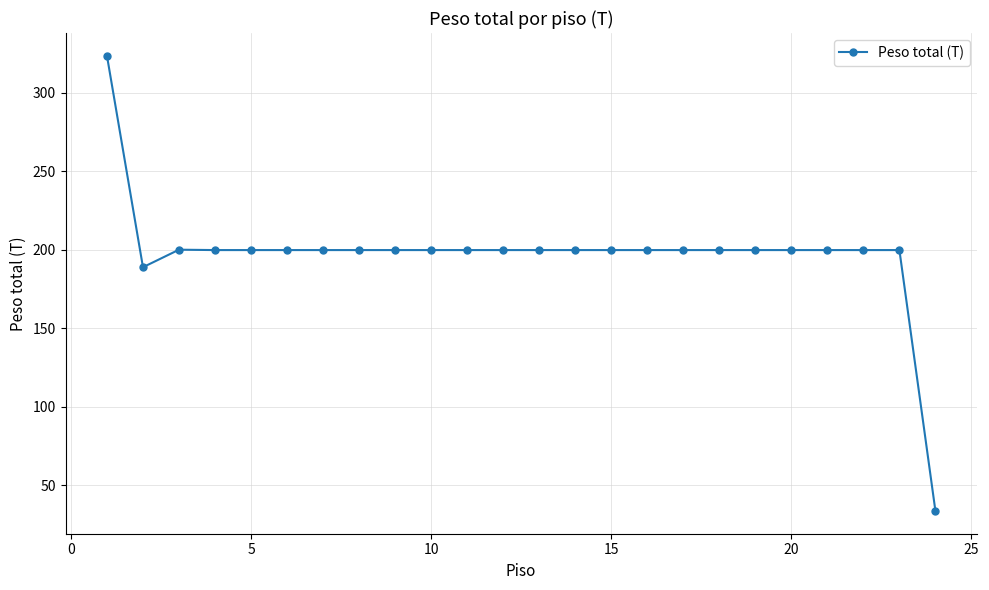

What is the value of the 17th point from the left?

199.8